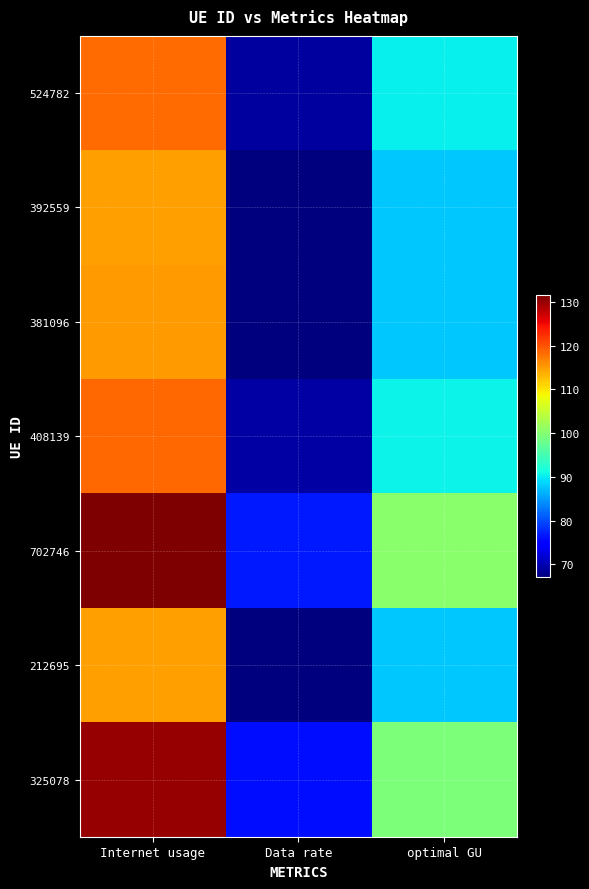

Which series has the widest spread of values?

702746